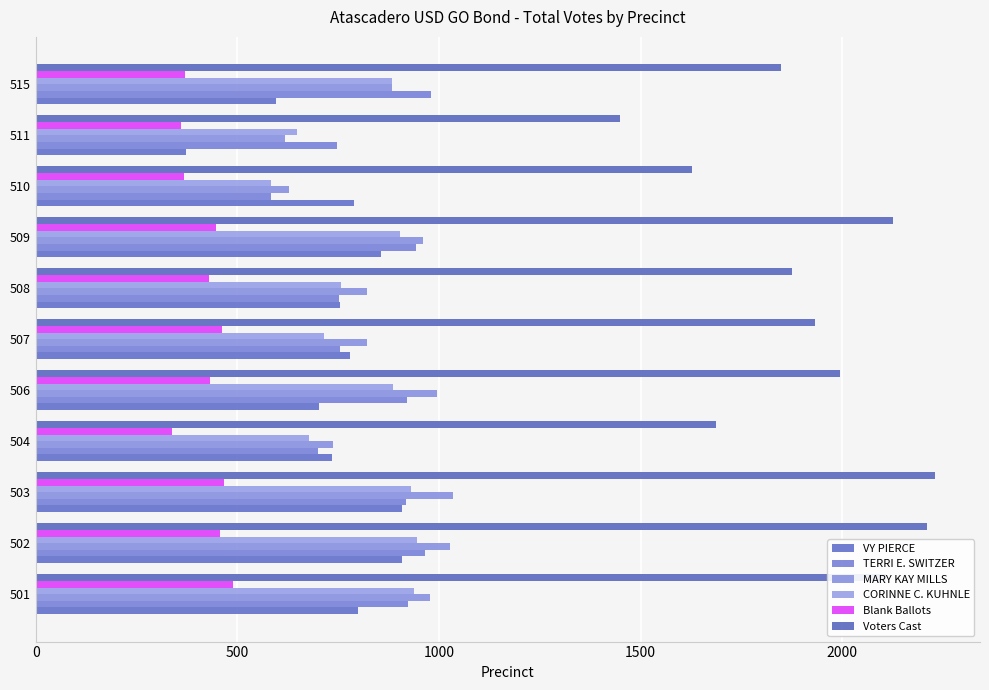

List the series in order of their peak value, lowest first.

Blank Ballots, VY PIERCE, CORINNE C. KUHNLE, TERRI E. SWITZER, MARY KAY MILLS, Voters Cast